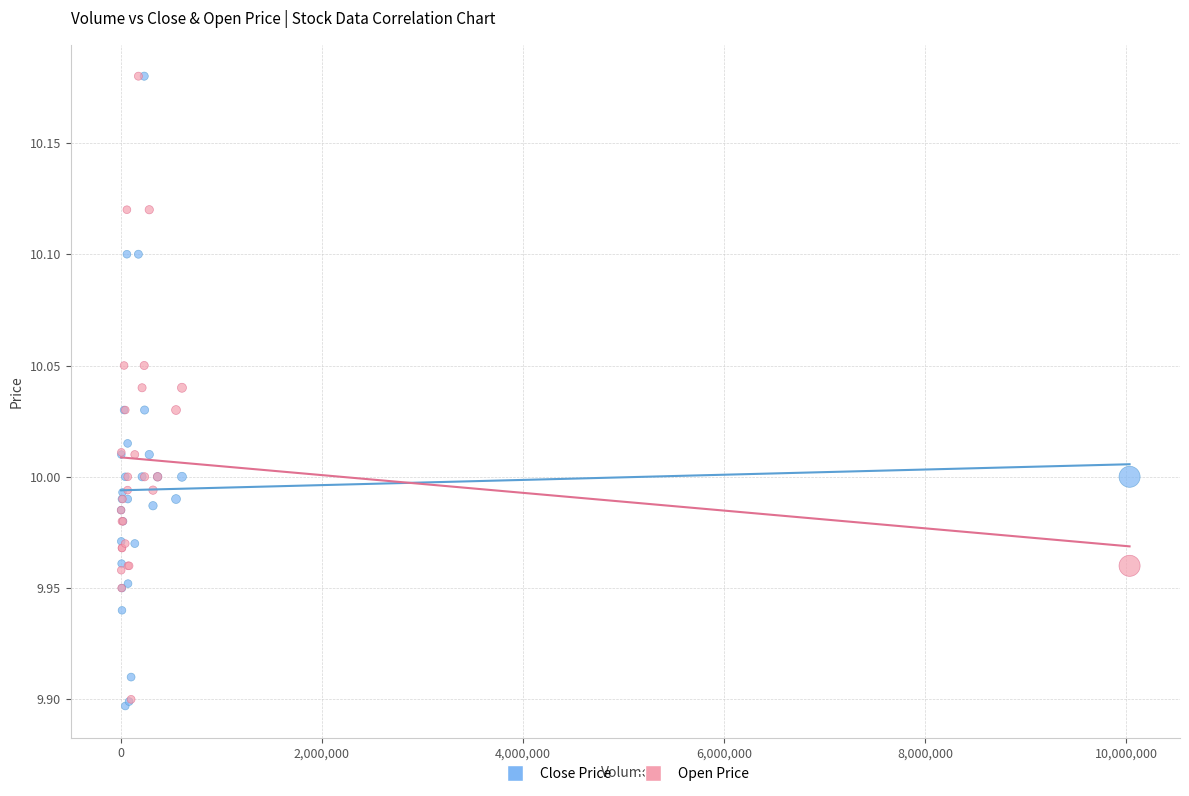

Which series has the widest spread of Y values?

Close Price